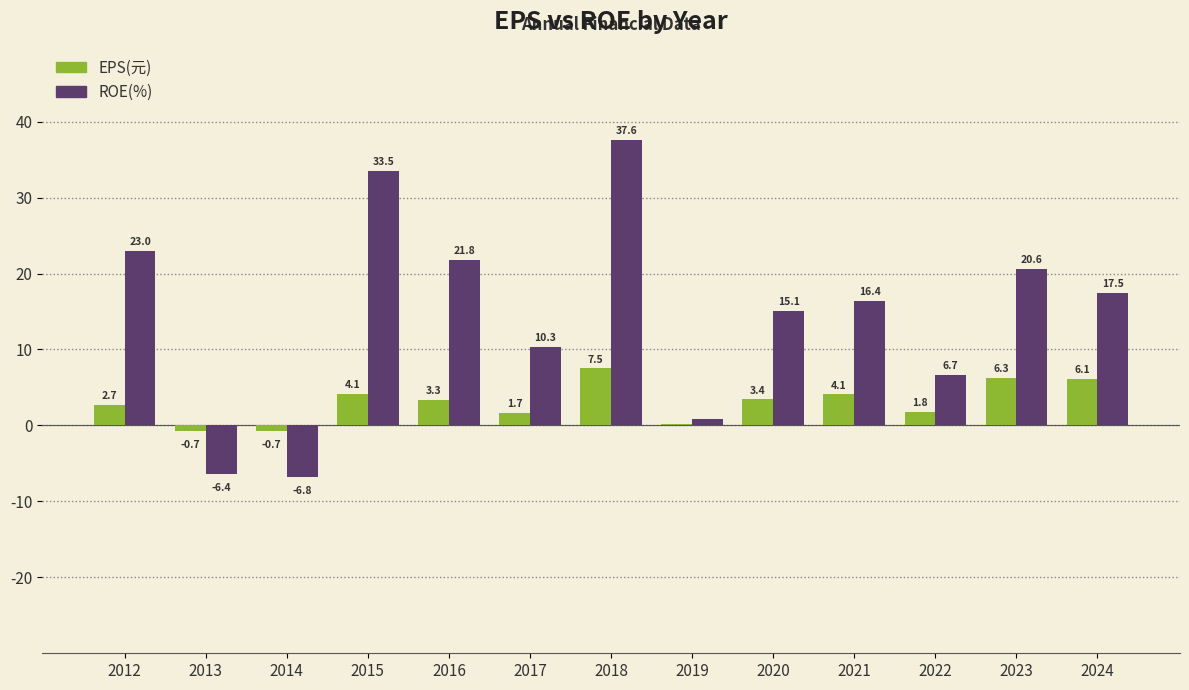

Is it true that ROE(%) equals 17.5 at 2024?

True